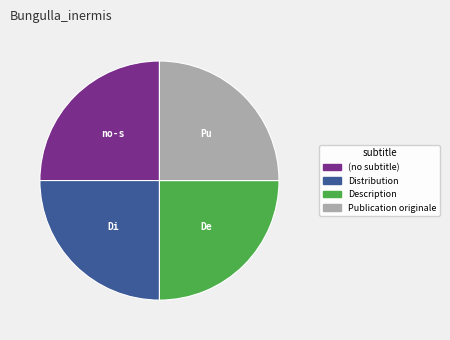

Is there any slice that represents more than half of the pie?

No